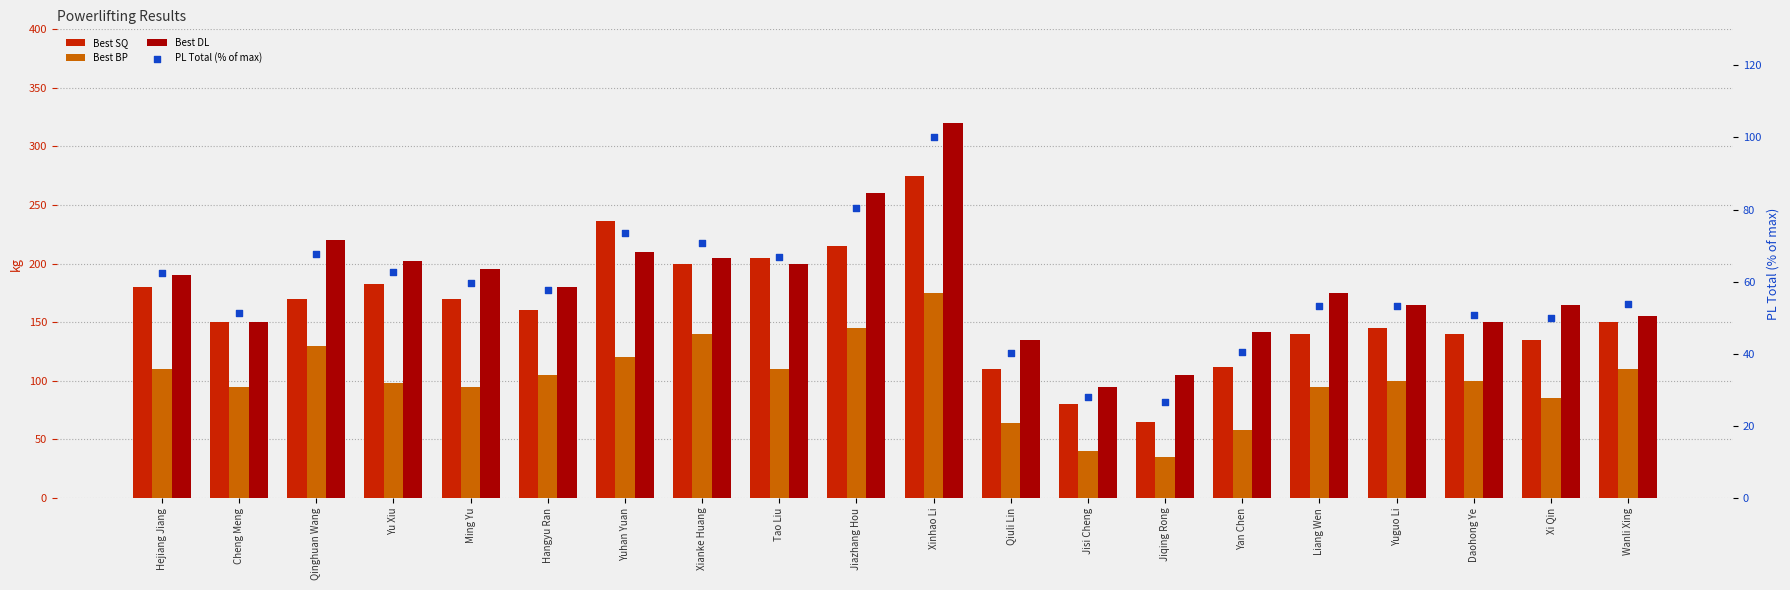

At how many categories does at least one series exceed 249?

2